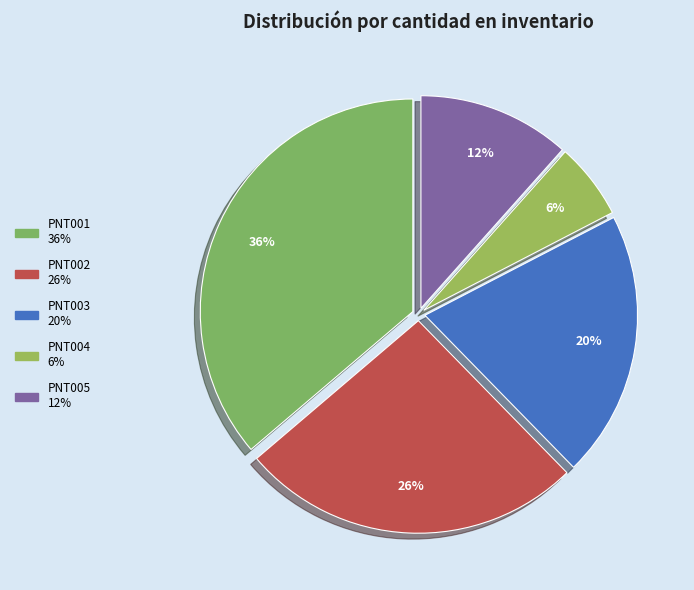

Which category has the smallest portion of the pie?

PNT004